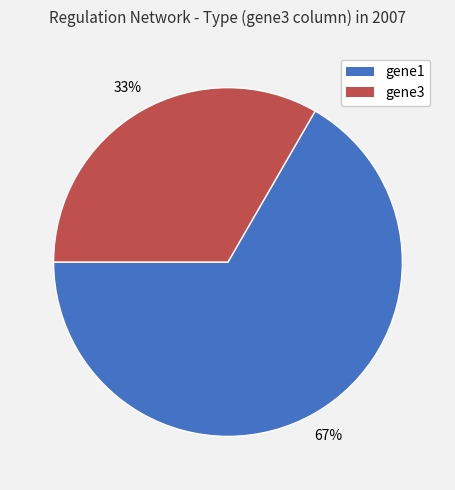

True or false: gene3 accounts for 43% of the total.

False